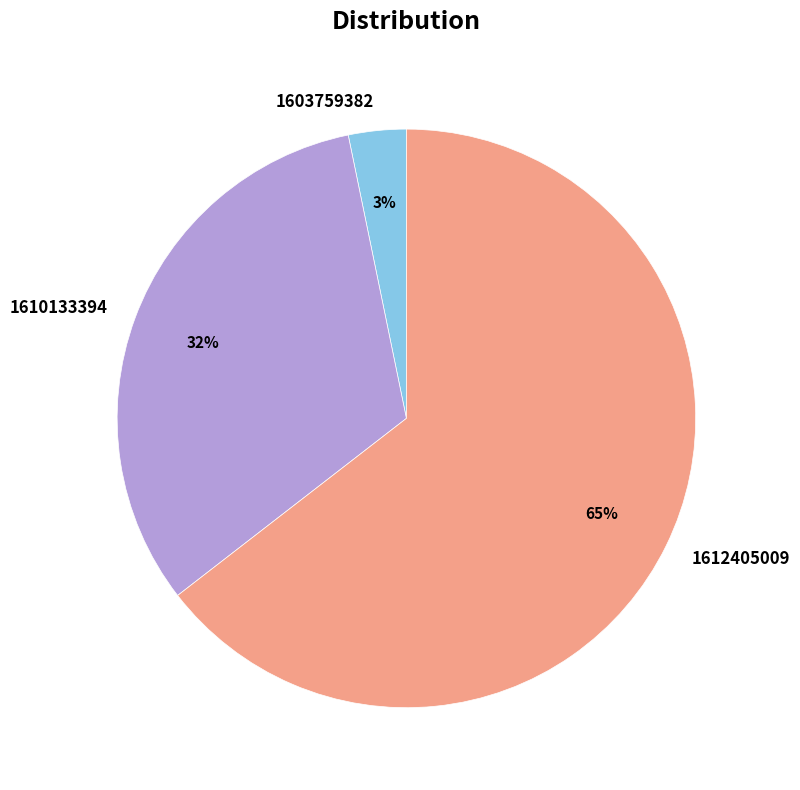

To the nearest percent, what is the combined percentage of 1612405009 and 1610133394?

97%